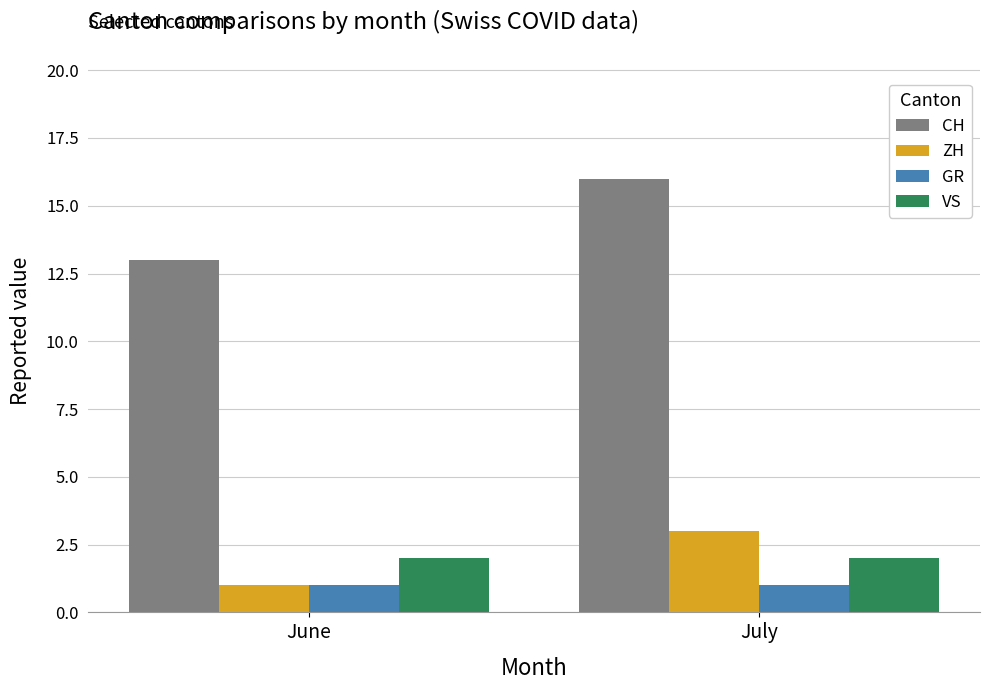

Reading left to right, transcribe all the data shown in this chart.

CH: 13	16
ZH: 1	3
GR: 1	1
VS: 2	2